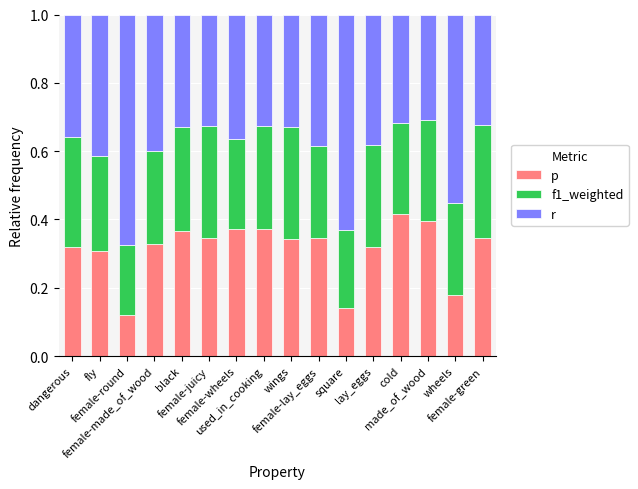

True or false: f1_weighted has a value of 0.2 at female-round.

True